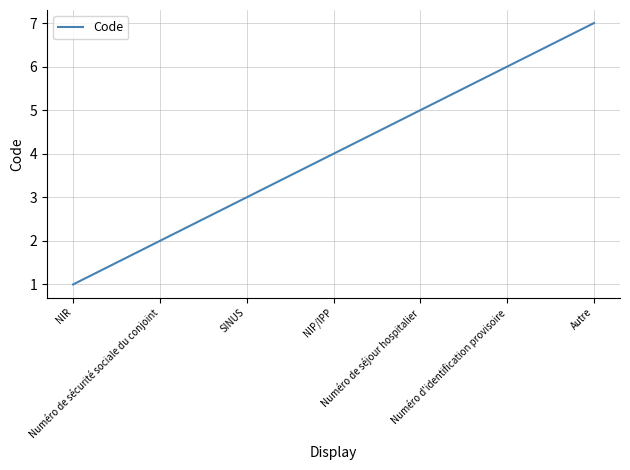

What is the approximate value at NIP/IPP?

4